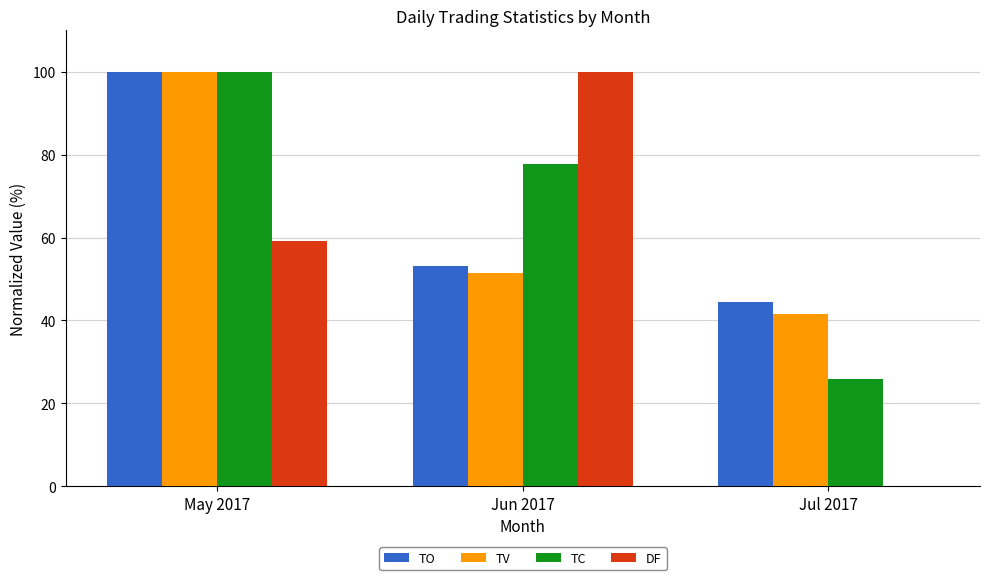

Between May 2017 and Jun 2017, which series saw the biggest shift?

TV